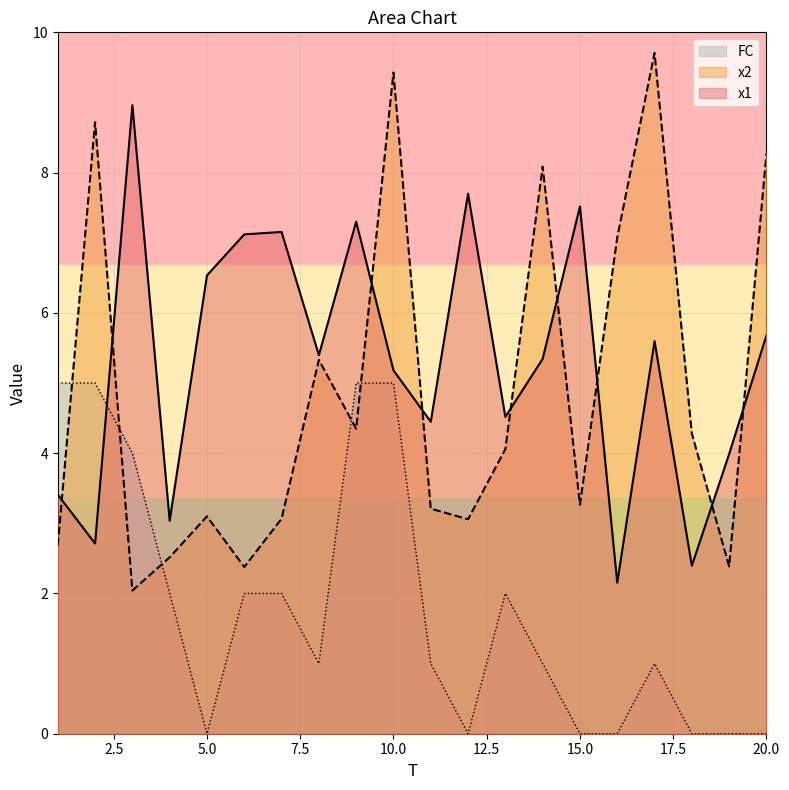

What is the sum of all FC values?

36.0